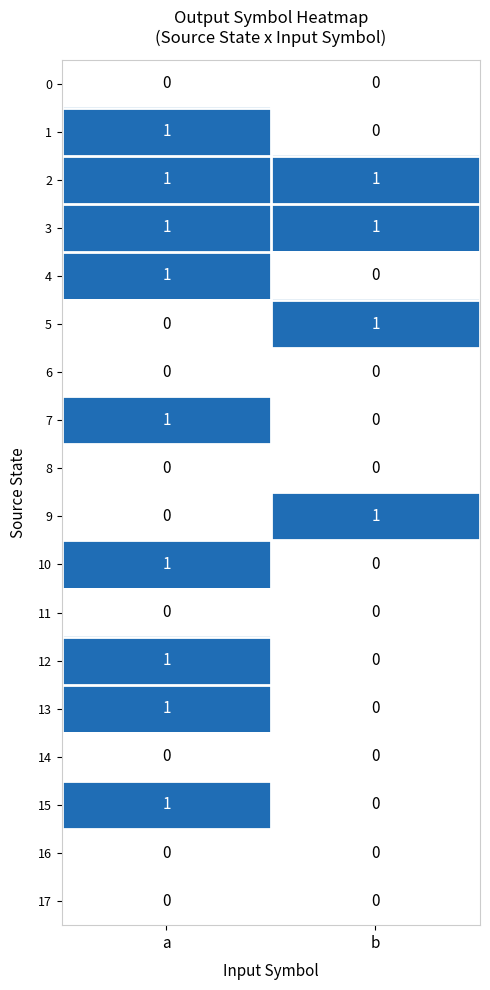

At how many categories does at least one series exceed 0?

2